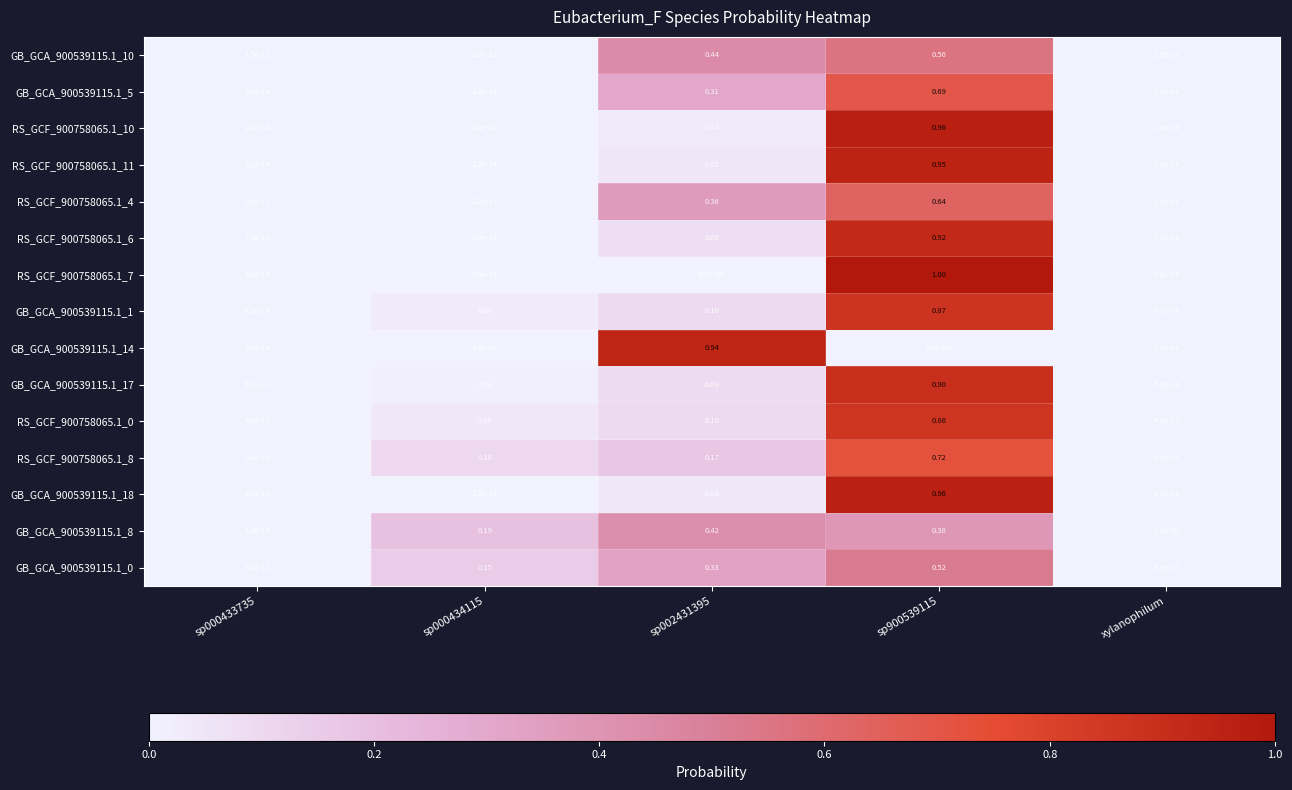

Which label corresponds to the largest value in the chart?

sp900539115